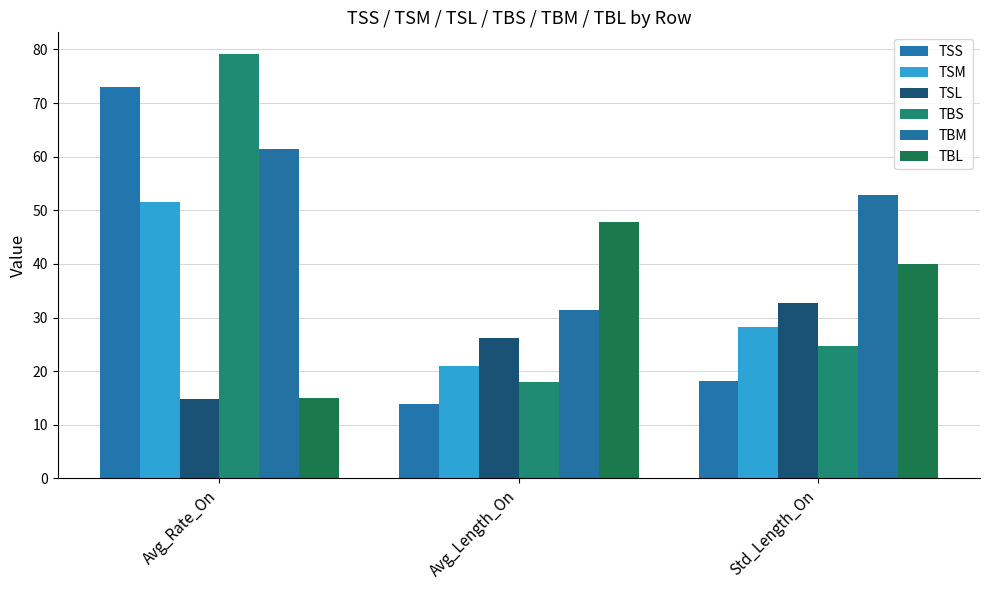

Which label corresponds to the largest value in the chart?

Avg_Rate_On